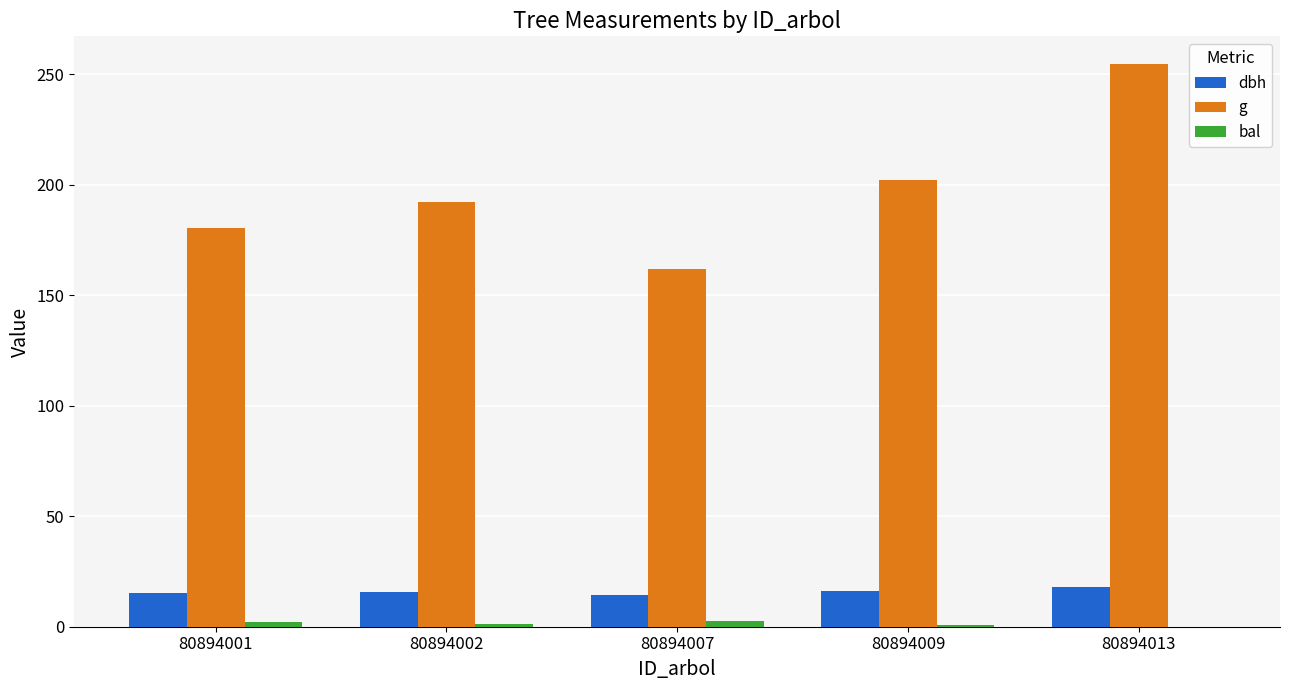

Which series has the largest total across all categories?

g